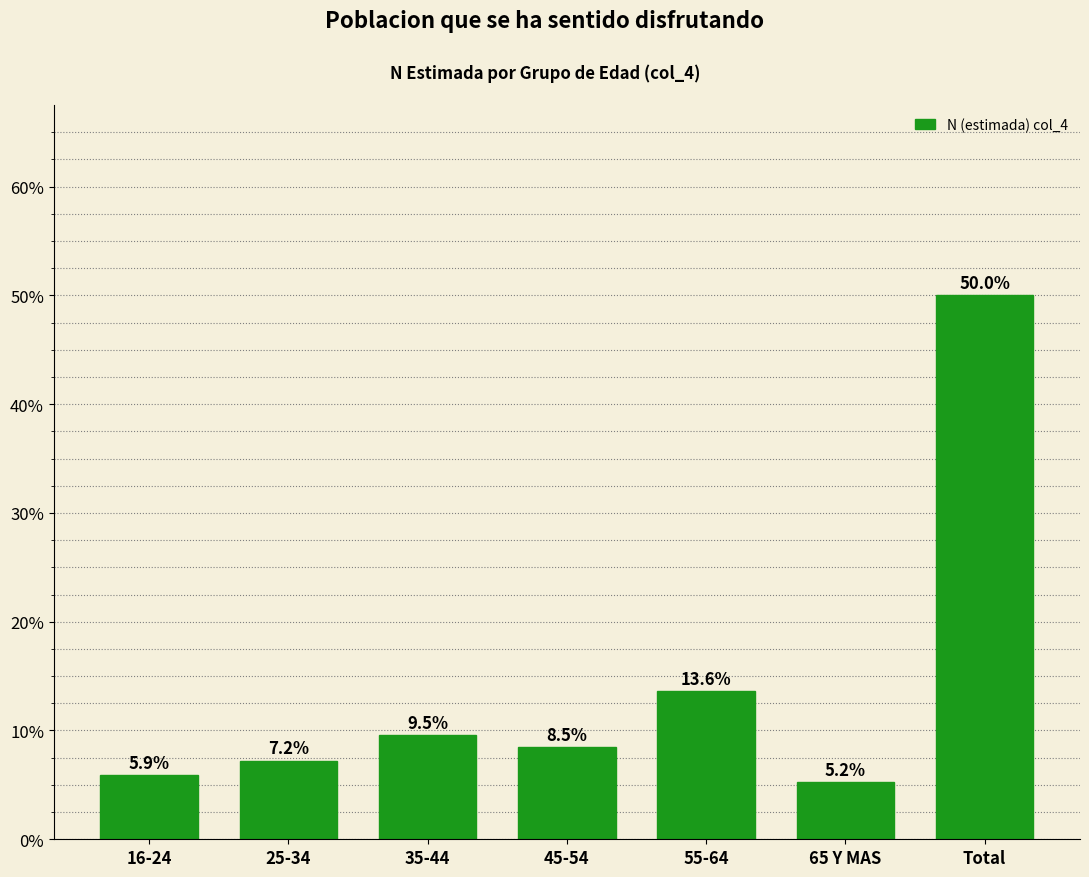

Reading left to right, extract all data points from this chart.

16-24=5.9	25-34=7.2	35-44=9.5	45-54=8.5	55-64=13.6	65 Y MAS=5.2	Total=50.0